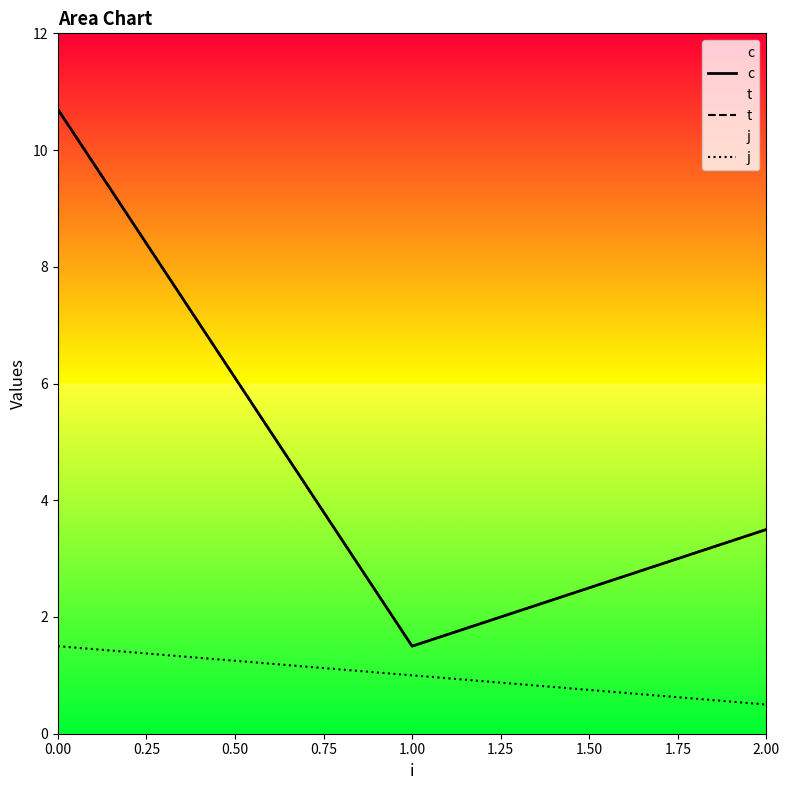

What value does the j series have at 0.00?

1.5